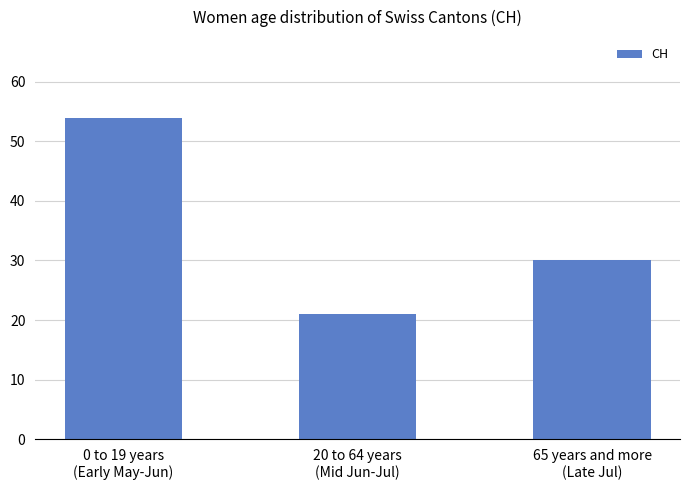

At which label does the data first exceed 30?

0 to 19 years
(Early May-Jun)